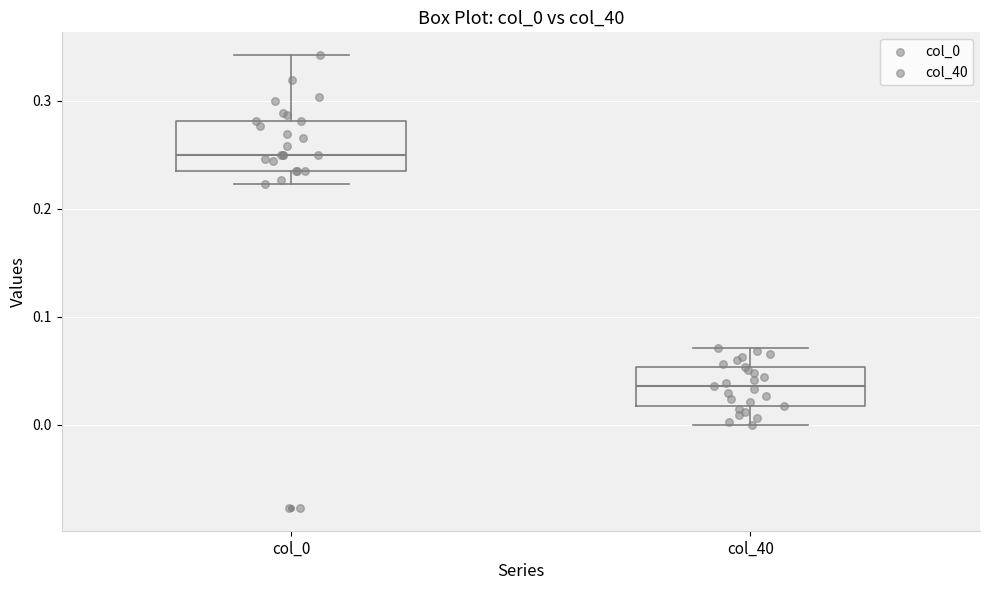

Reading left to right, transcribe this box plot: for each box, give where its median line is, the range the box spans, and where its two whiskers end, as read against the y-axis. The values are not printed on the chart, so give them approximately, as read against the axis.

col_0: median 0.25, box 0.23 to 0.28, whiskers 0.22 to 0.34
col_40: median 0.04, box 0.02 to 0.05, whiskers 0.00 to 0.07